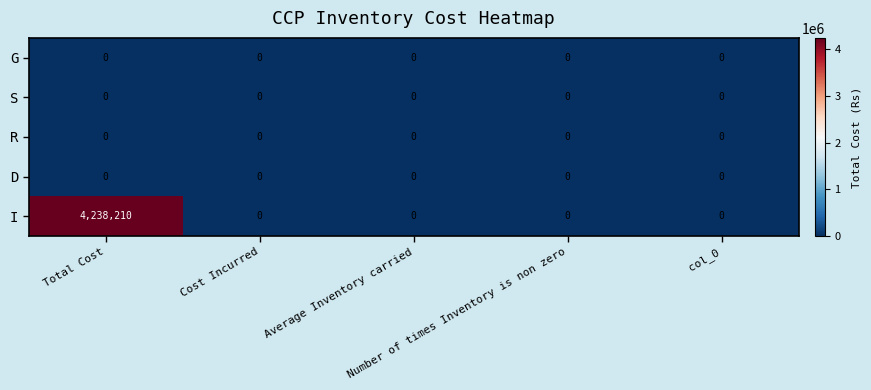

Which series has the widest spread of values?

I